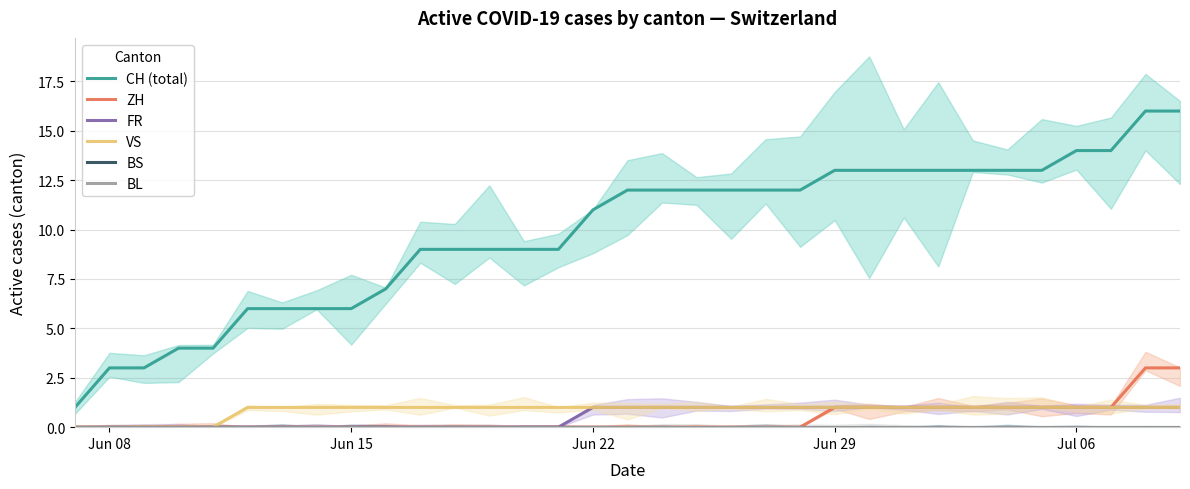

Is this an area chart (filled region under the line)?

No